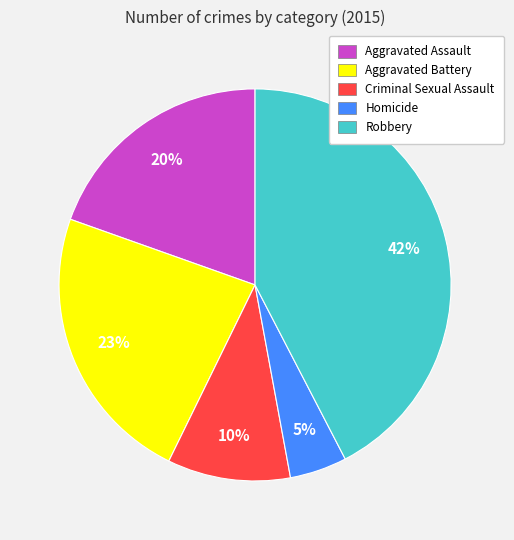

To the nearest percent, what is the average slice percentage?

20%